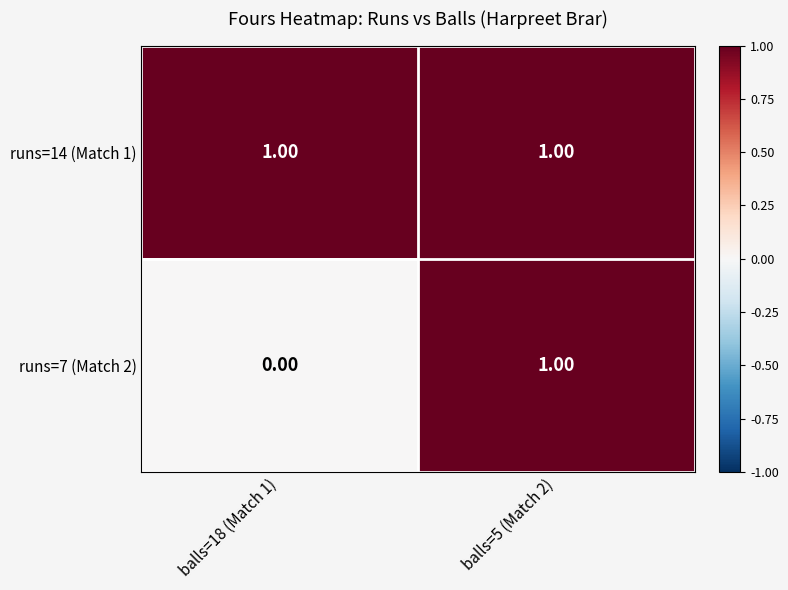

At which category is the sum across all series the highest?

balls=5 (Match 2)